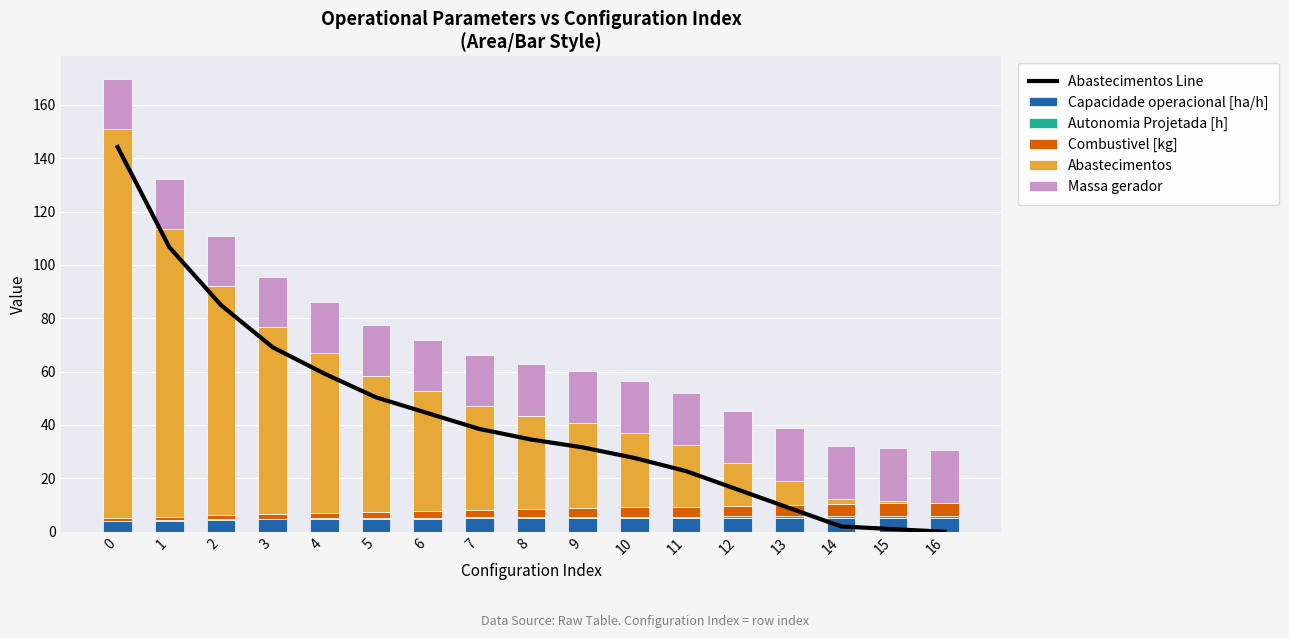

What is the sum of all Abastecimentos values?

751.0